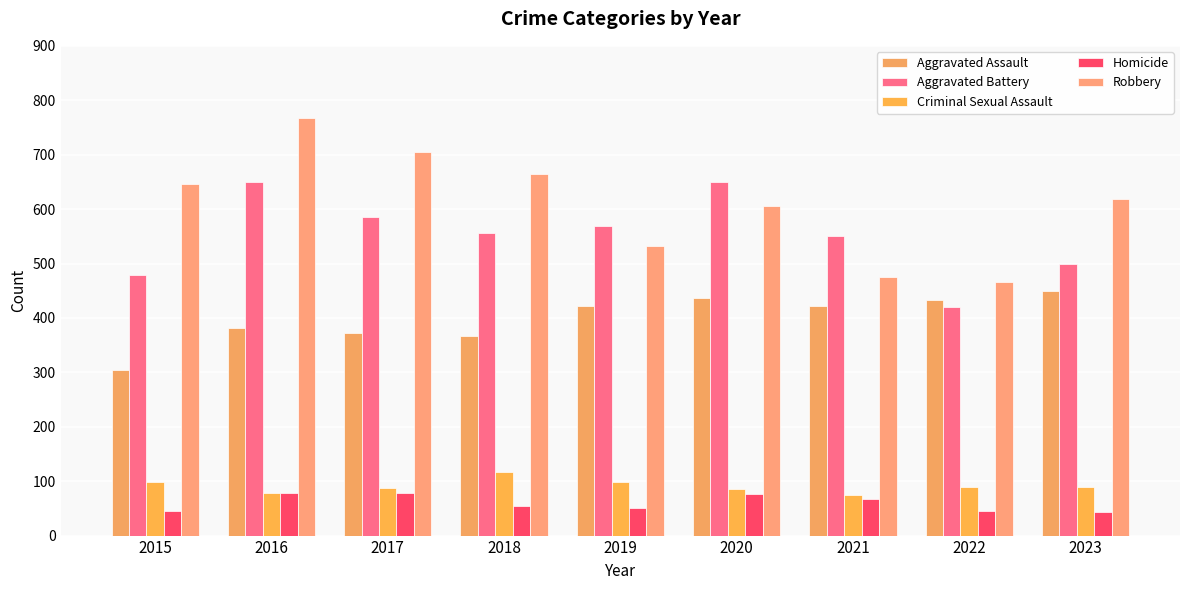

What is the value of the Homicide bar at the 9th from the left?

43